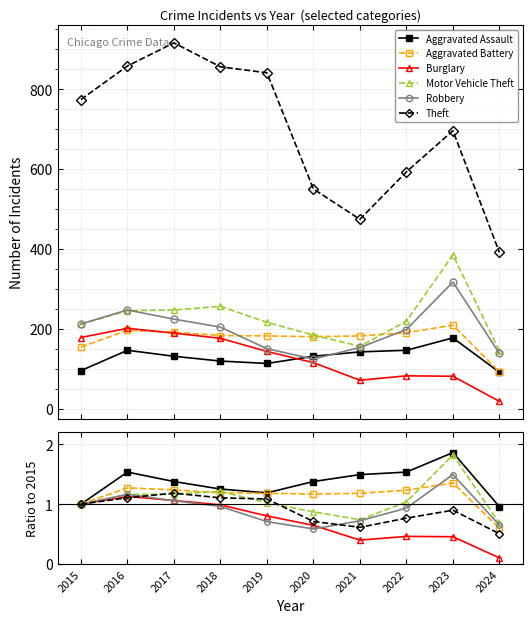

Between 2016 and 2017, which series saw the biggest shift?

Aggravated Assault